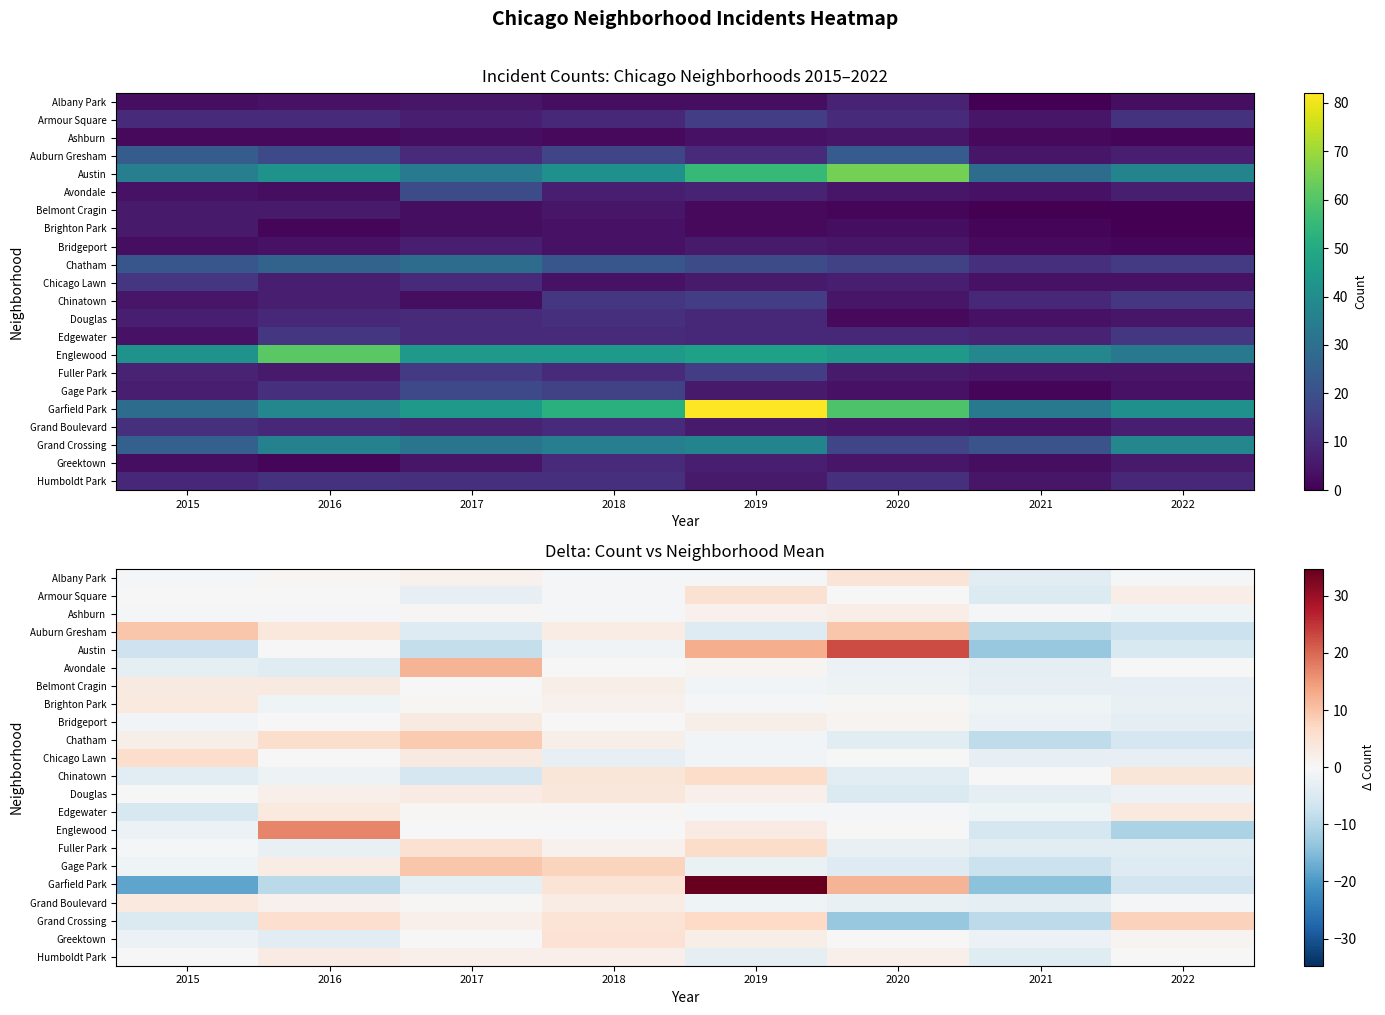

The value of Englewood at 2020 is -0.1. True or false?

True